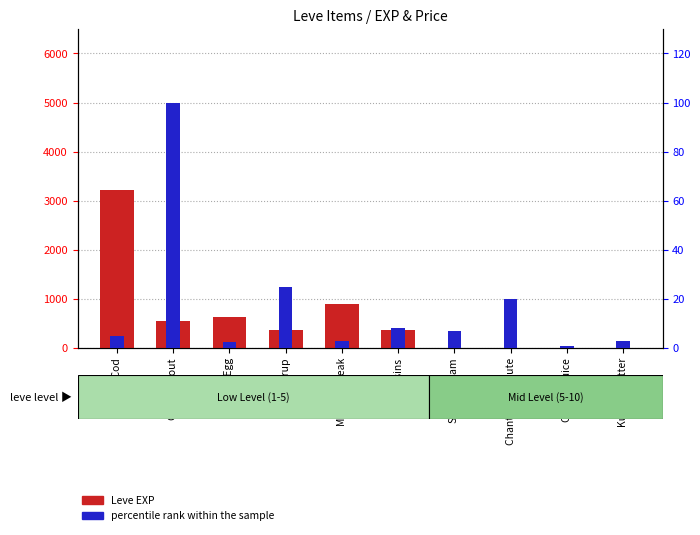

What is the difference between the percentile rank within the sample values at Maple Syrup and Marmot Steak?

22.1